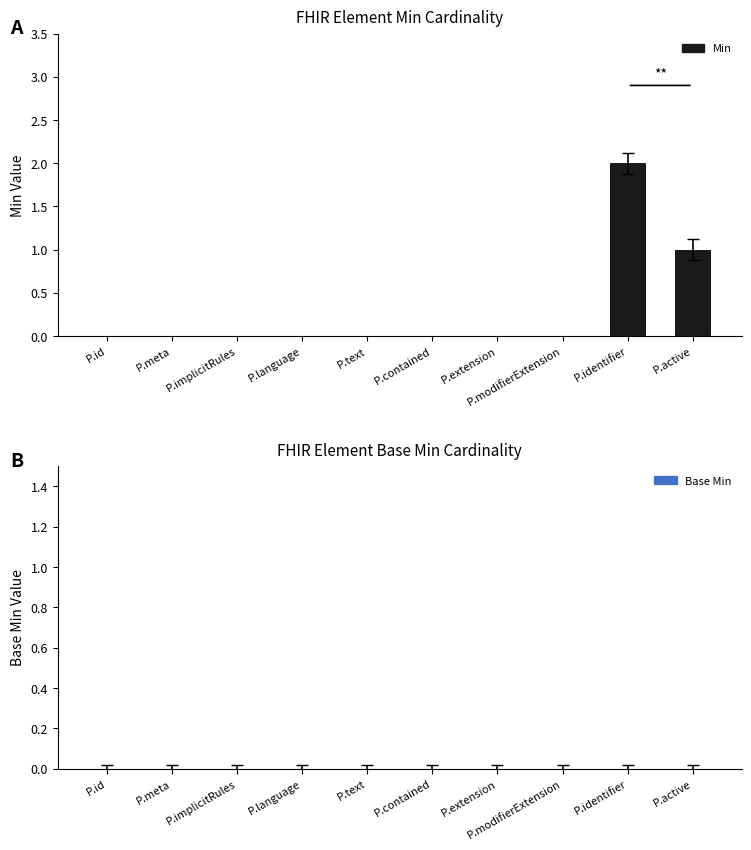

What is the change in value from P.implicitRules to P.identifier?

+2